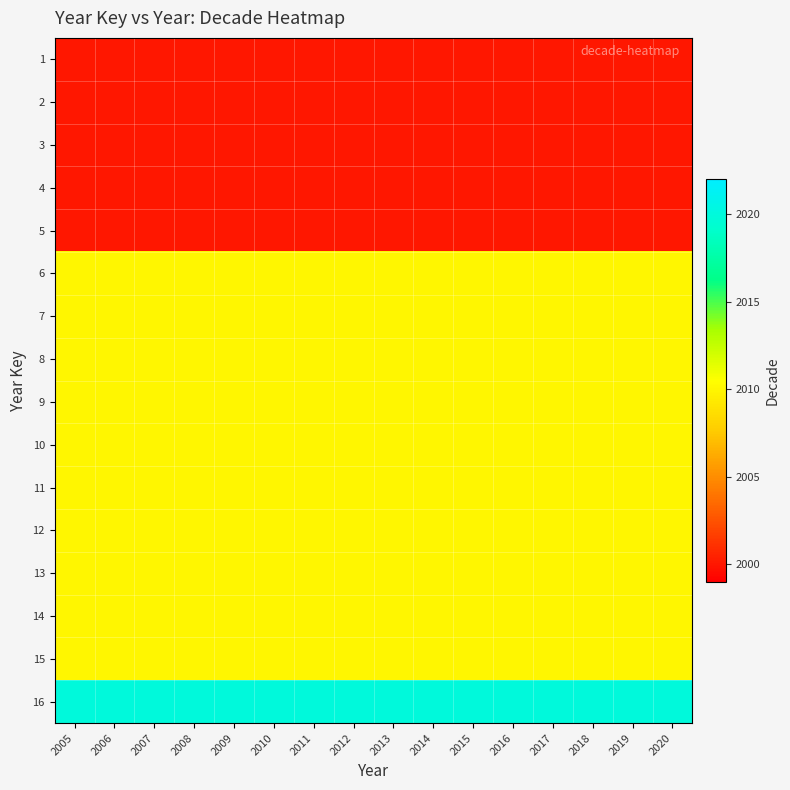

Which category has the highest value across all series?

2005